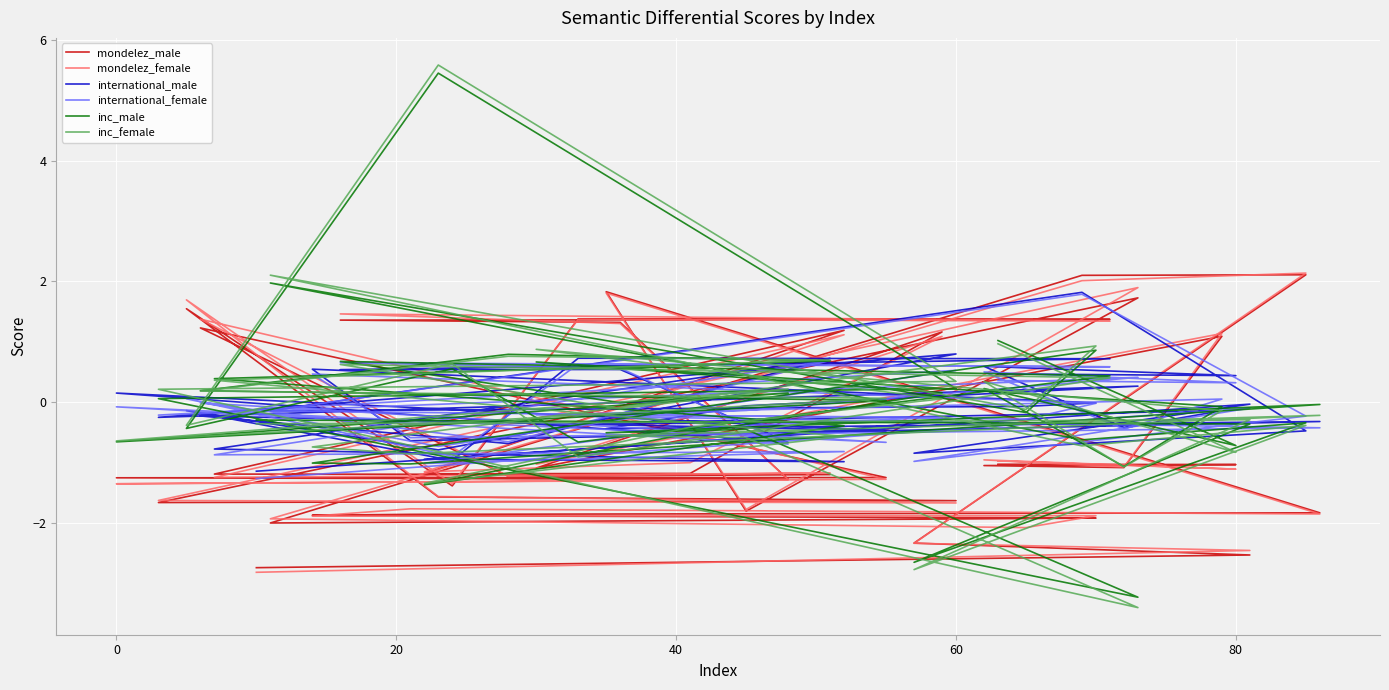

How many interior local peaks does the inc_male series have?

12